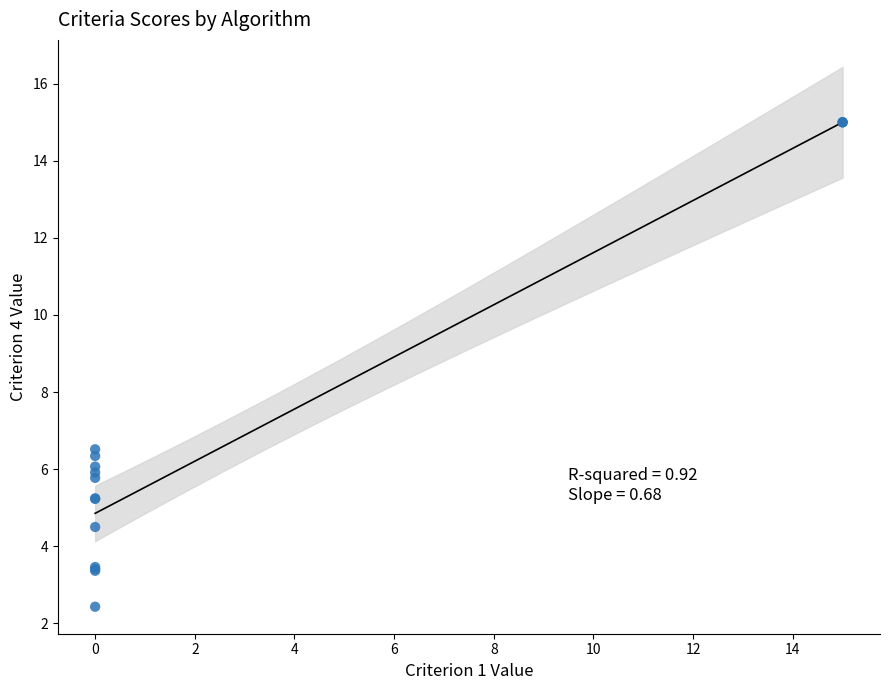

What Y value in the scatter plot is closest to 8?

6.5